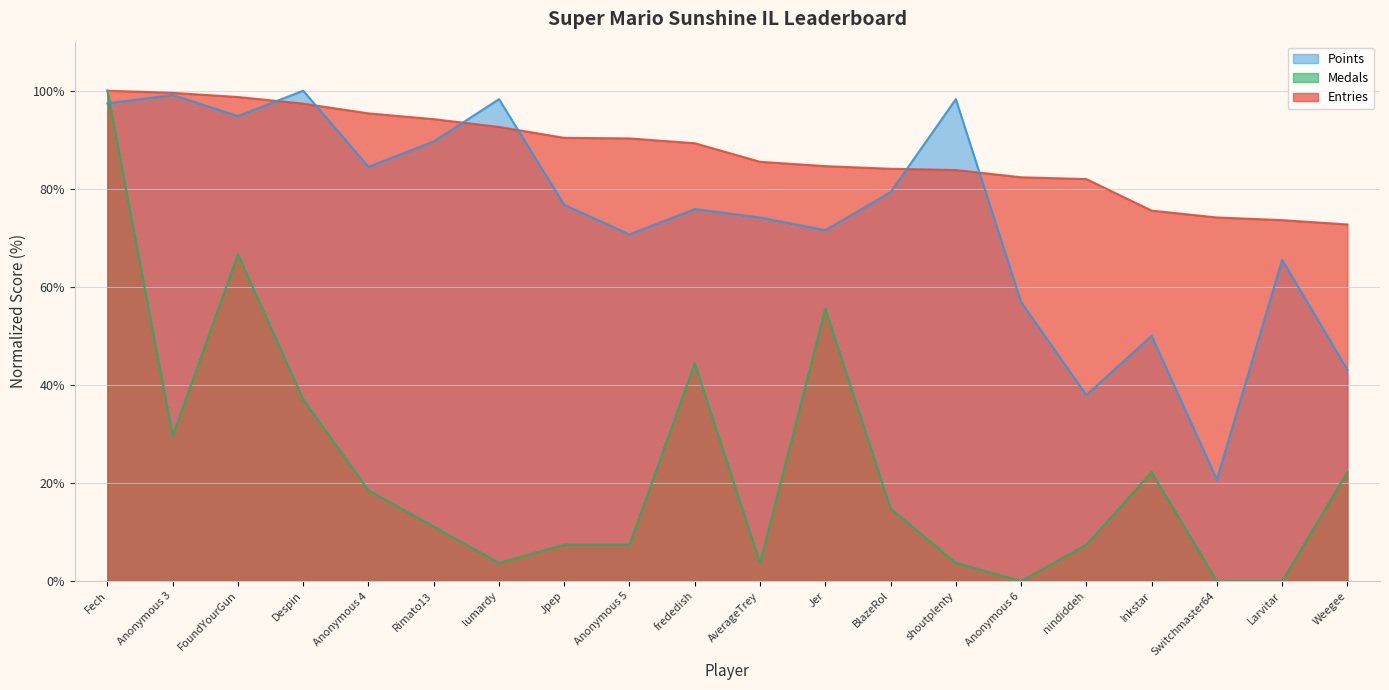

The value of Entries at Fech is 56.0. True or false?

False